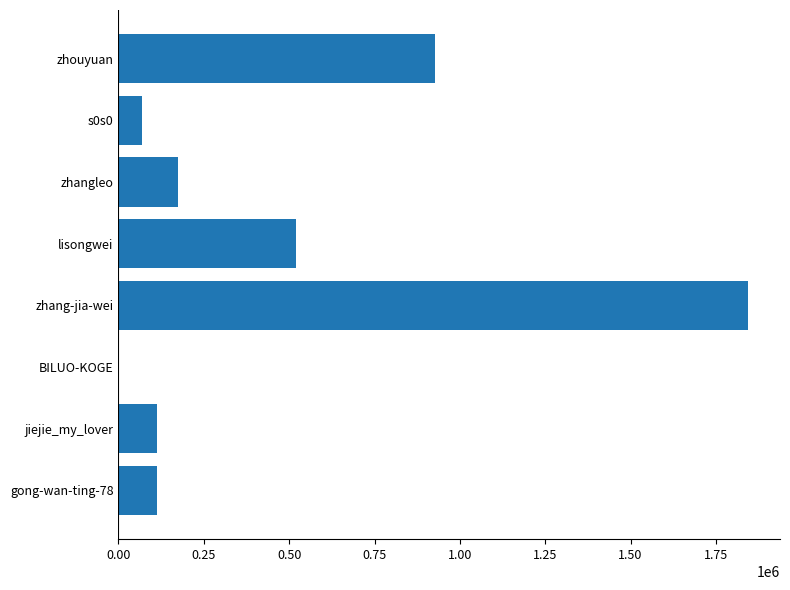

Which label corresponds to the largest value in the chart?

zhang-jia-wei